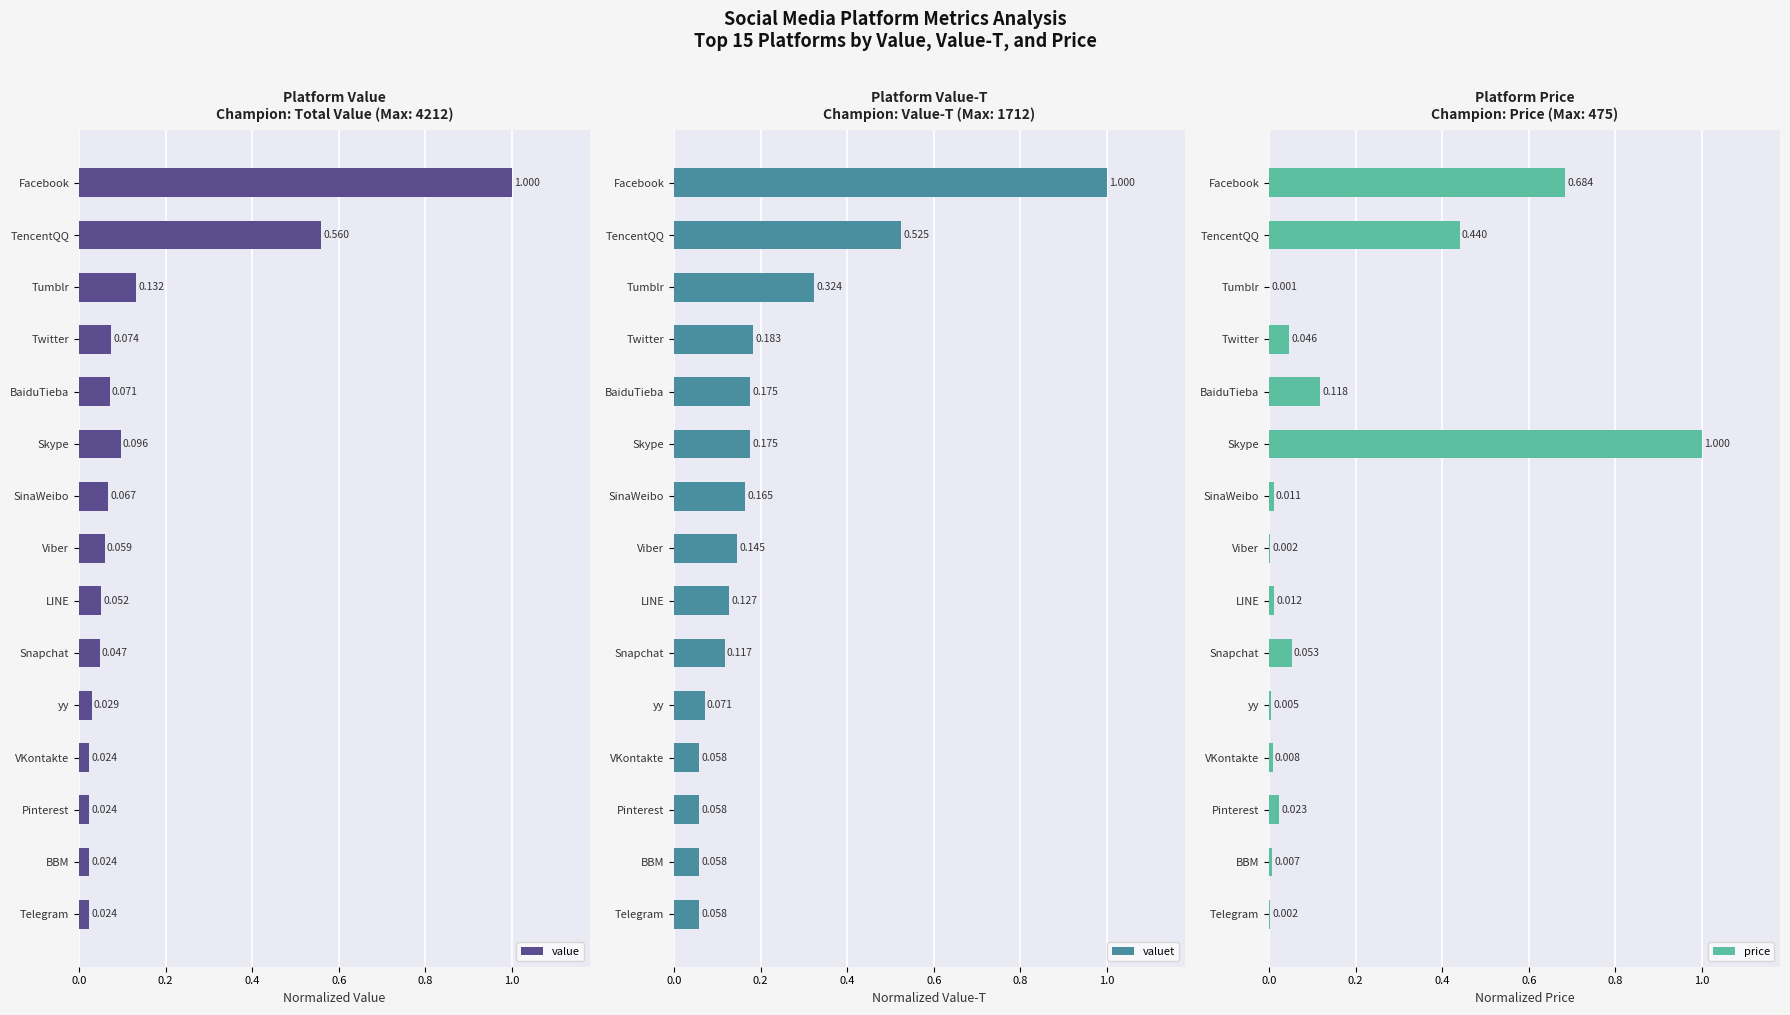

Where is price nearest to the value 0?

Tumblr